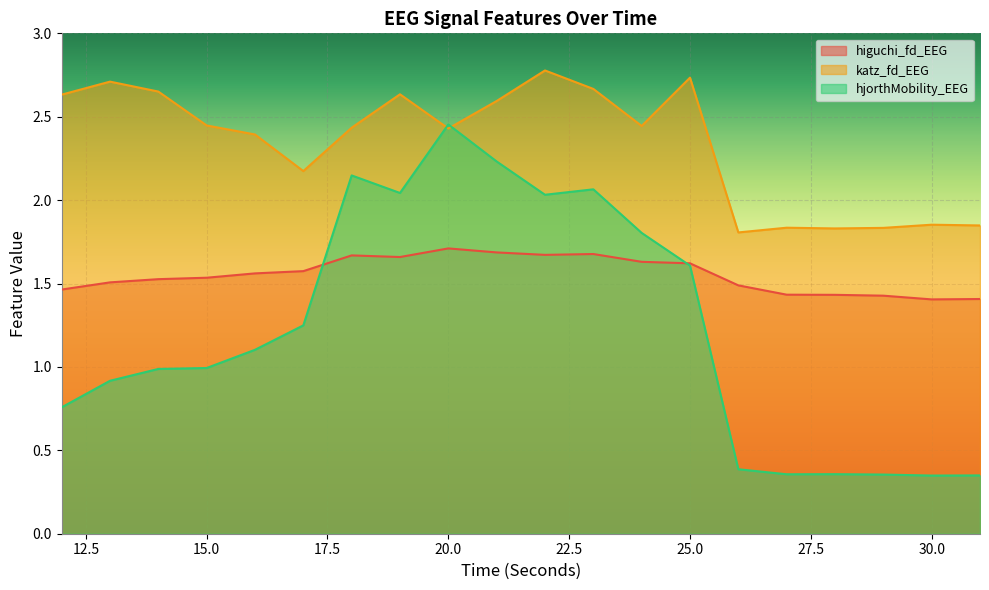

At which label does hjorthMobility_EEG first exceed 1?

16